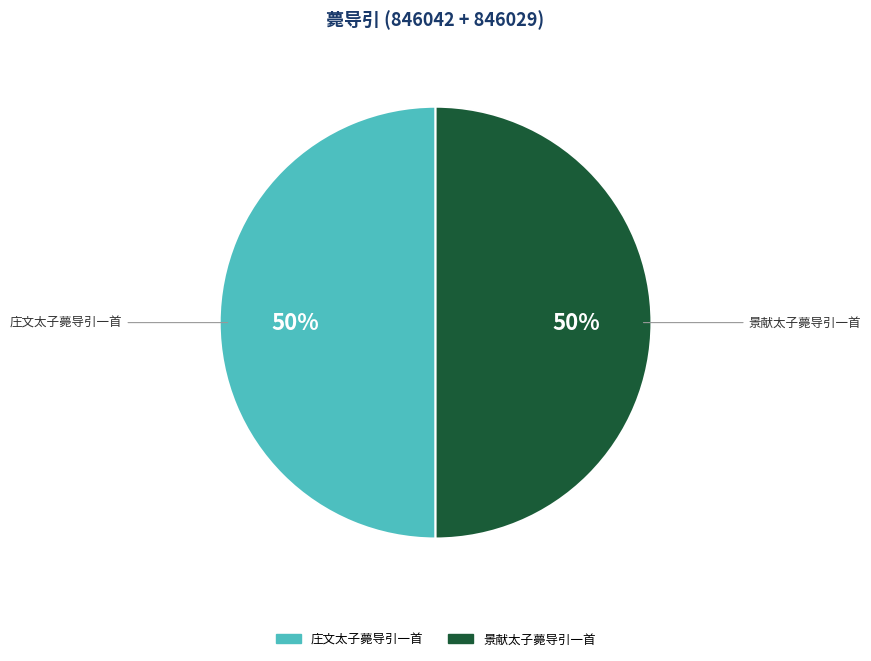

Is it true that 庄文太子薨导引一首 is 50% of the pie?

True